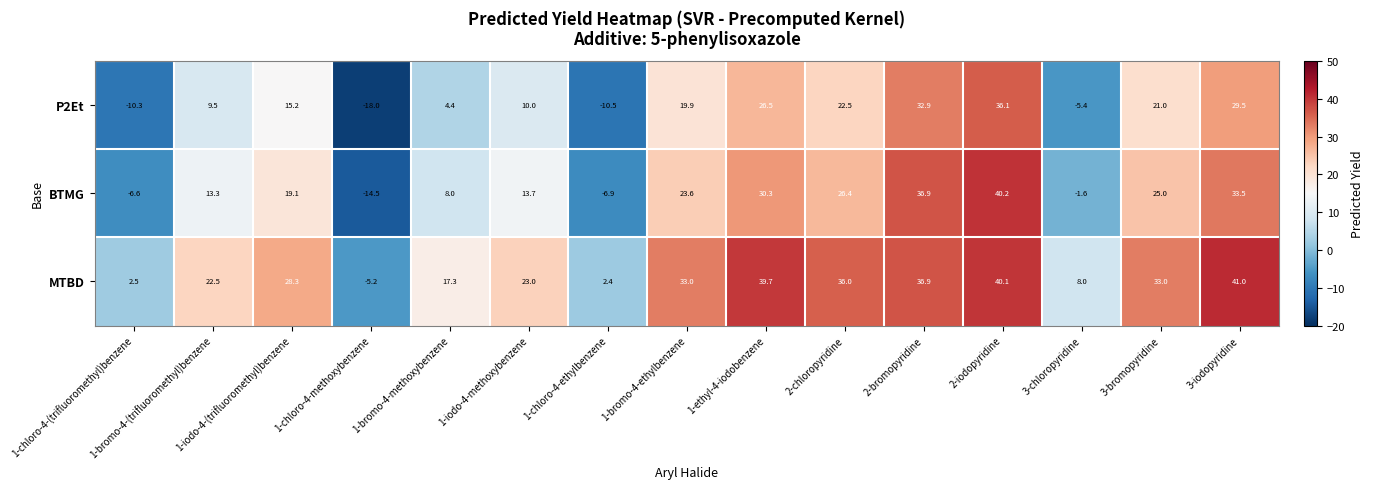

Is it true that MTBD equals 23.0 at 1-iodo-4-methoxybenzene?

True